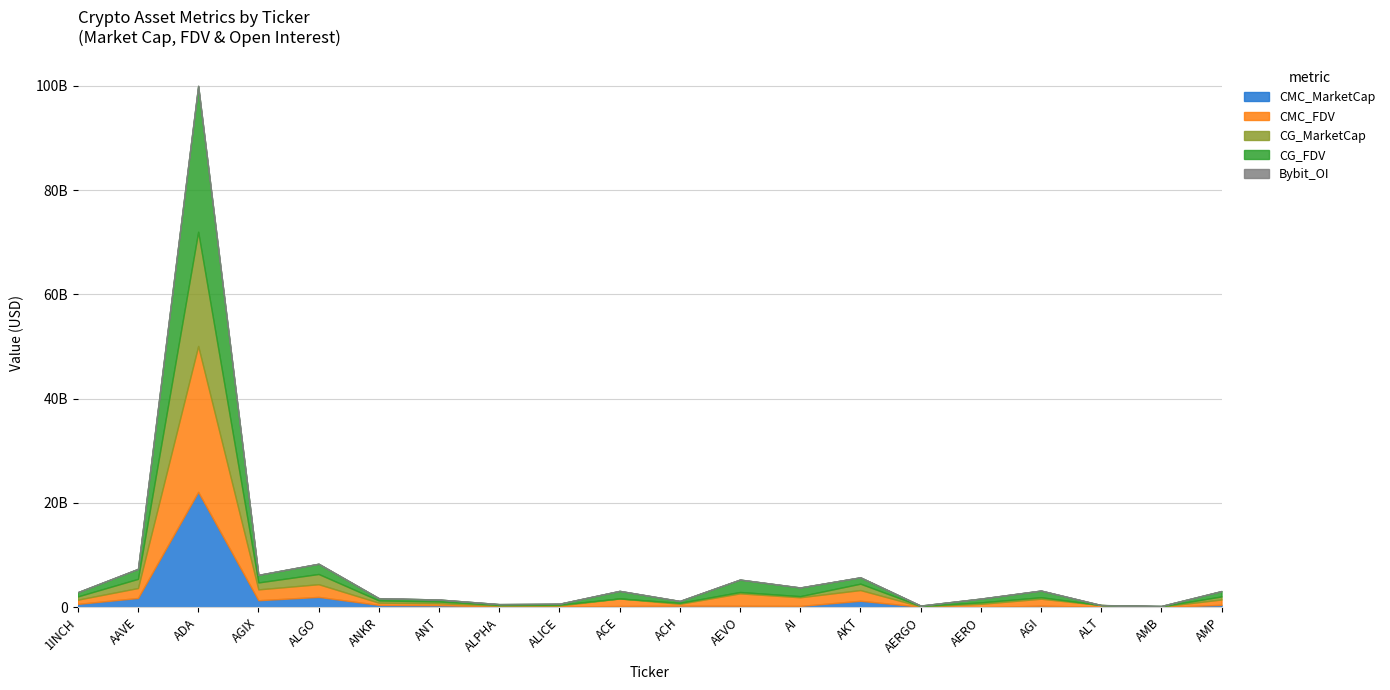

Reading left to right, extract all data points from this chart.

CMC_MarketCap: 622587015	1760987989	22117737778	1330179997	1965941965	430770280	372842136	136290934	125555892	217028870	273882279	262128616	234156382	1223688621	74125240	0	283121634	54934121	37985129	439737969
CMC_FDV: 815524142	1908341443	27981798756	2079412143	2436107844	430770280	372842136	156656246	184876645	1452159356	367505622	2382987424	1661420010	2056416809	83286786	635140942	1337766329	345497637	79873110	1035560906
CG_MarketCap: 621349073	1759356946	21898530643	1328947699	1960858695	431064410	345380054	136116488	163207832	0	181914750	261703182	215907040	1222603529	70183853	283022293	280922478	0	35269928	583321589
CG_FDV: 813903008	1906572012	27958305457	1446642995	1960858695	431064410	372465210	156455734	184763584	1453975586	367973540	2379119840	1660823386	1223051566	78858262	725497349	1275883393	0	79742703	1033548279
Bybit_OI: 6340272	22973097	79268679	22771625	11760928	6490507	3147531	2315949	2822712	4166861	2579534	15944487	9215627	0	737185	0	19764329	9423877	1884372	0